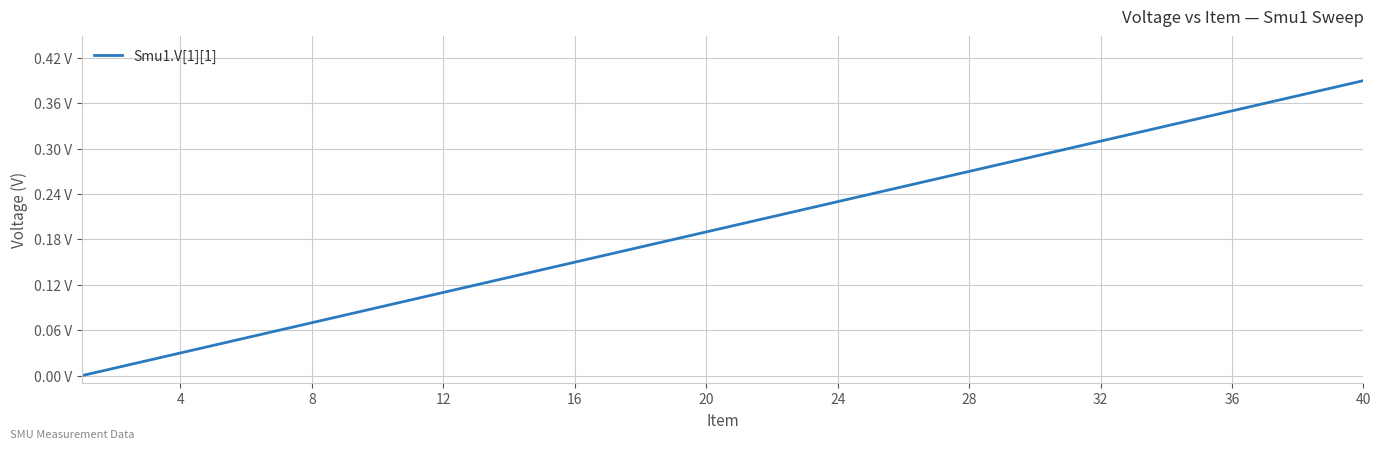

True or false: there are more than 0 points higher than both neighbors.

False